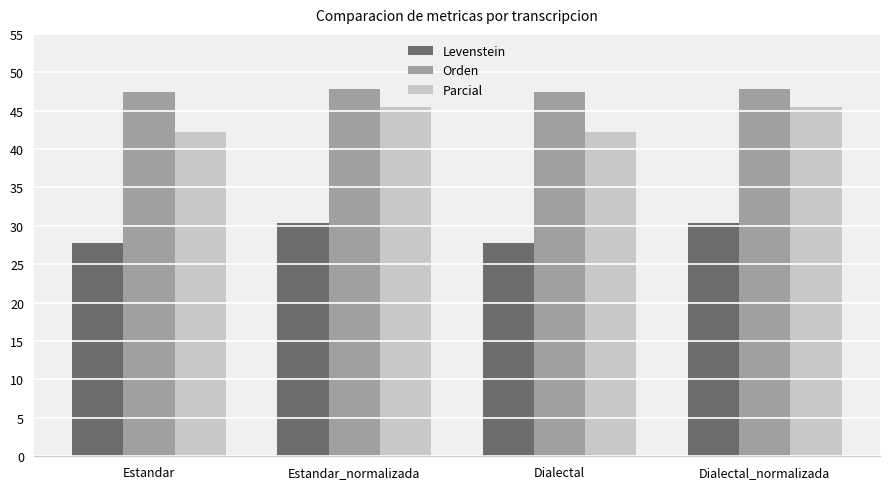

The value of Parcial at Estandar_normalizada is 9.2. True or false?

False